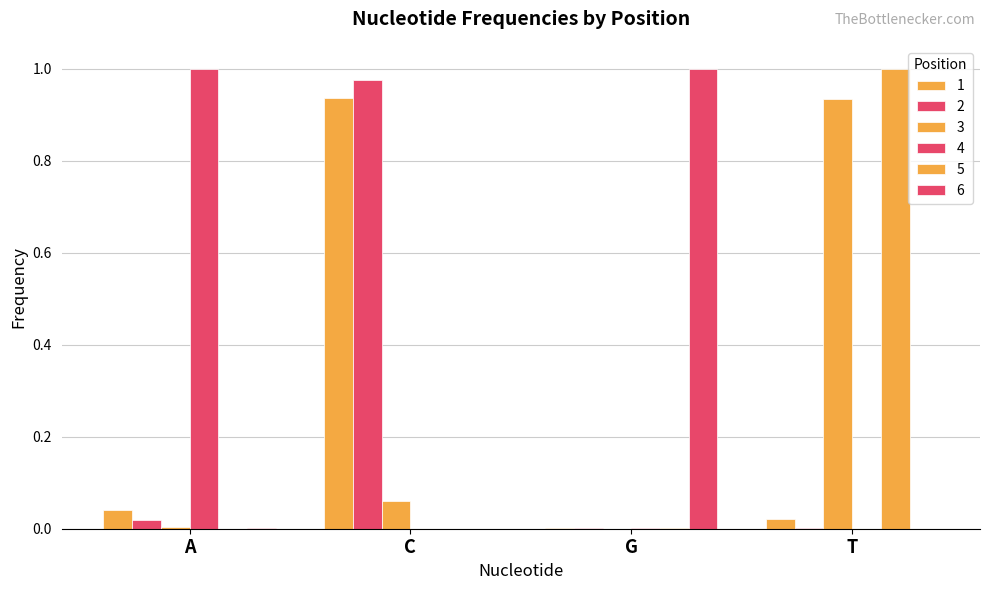

Are the bars grouped side by side (vs. stacked)?

Yes